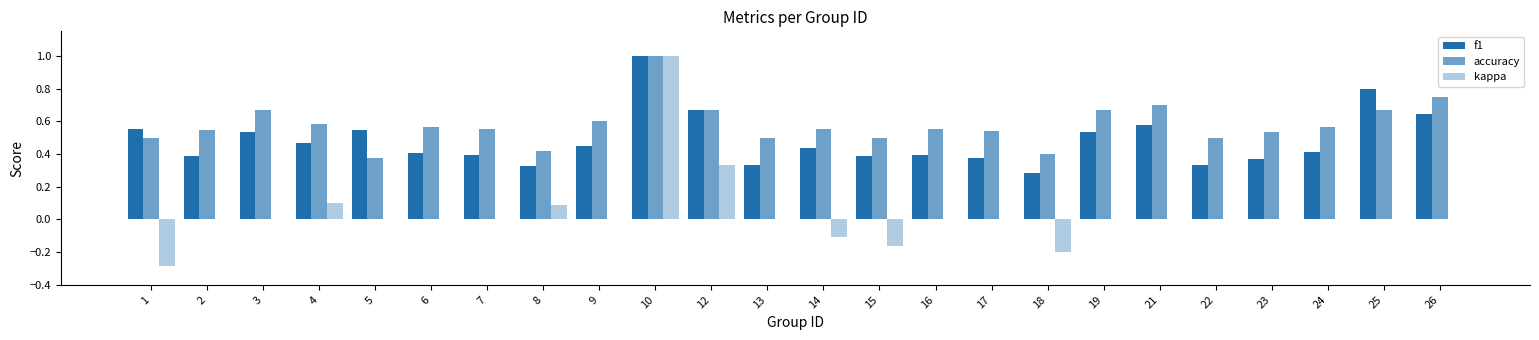

Count the accuracy values in the range 0 to 1.

24